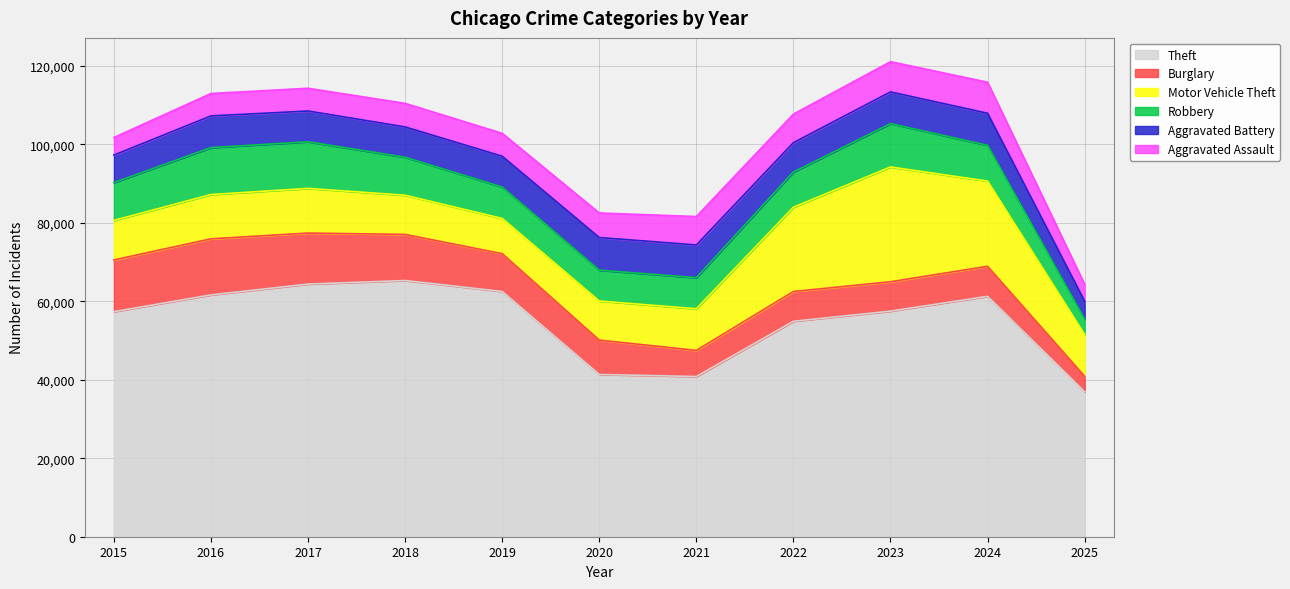

At which label is Theft closest to 51122?

2022